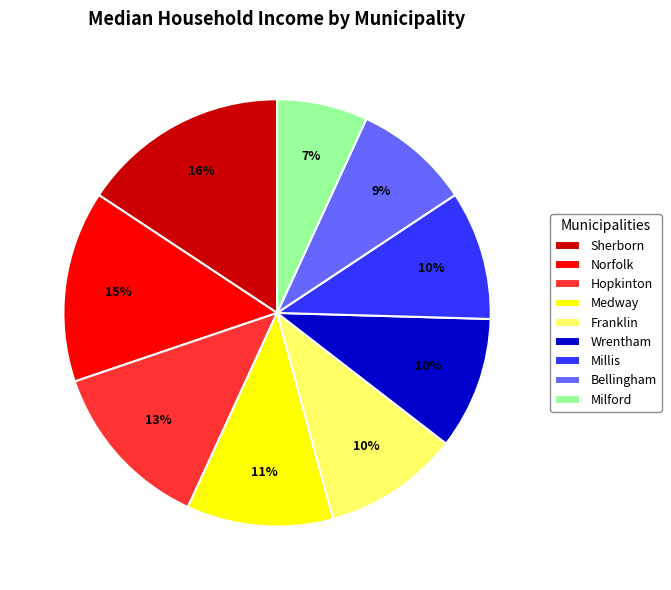

Is Millis the majority of the pie?

No